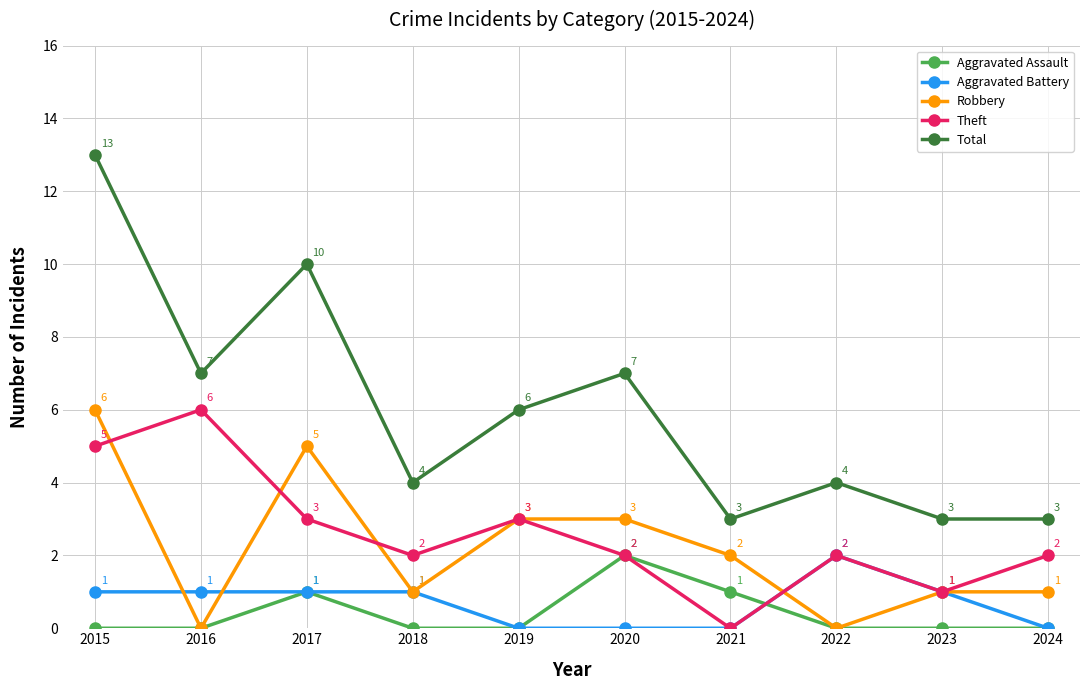

Rank the series at 2015 from lowest to highest value.

Aggravated Assault, Aggravated Battery, Theft, Robbery, Total